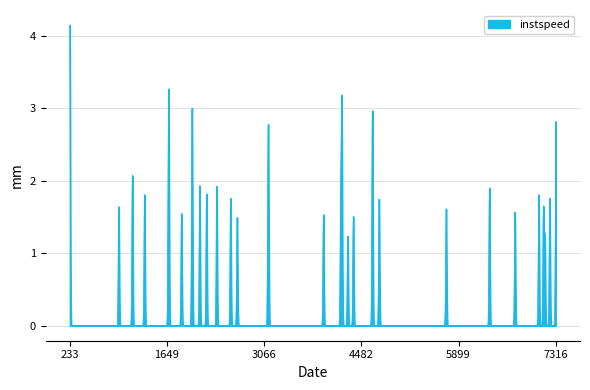

What is the difference between the maximum and minimum values?

4.1